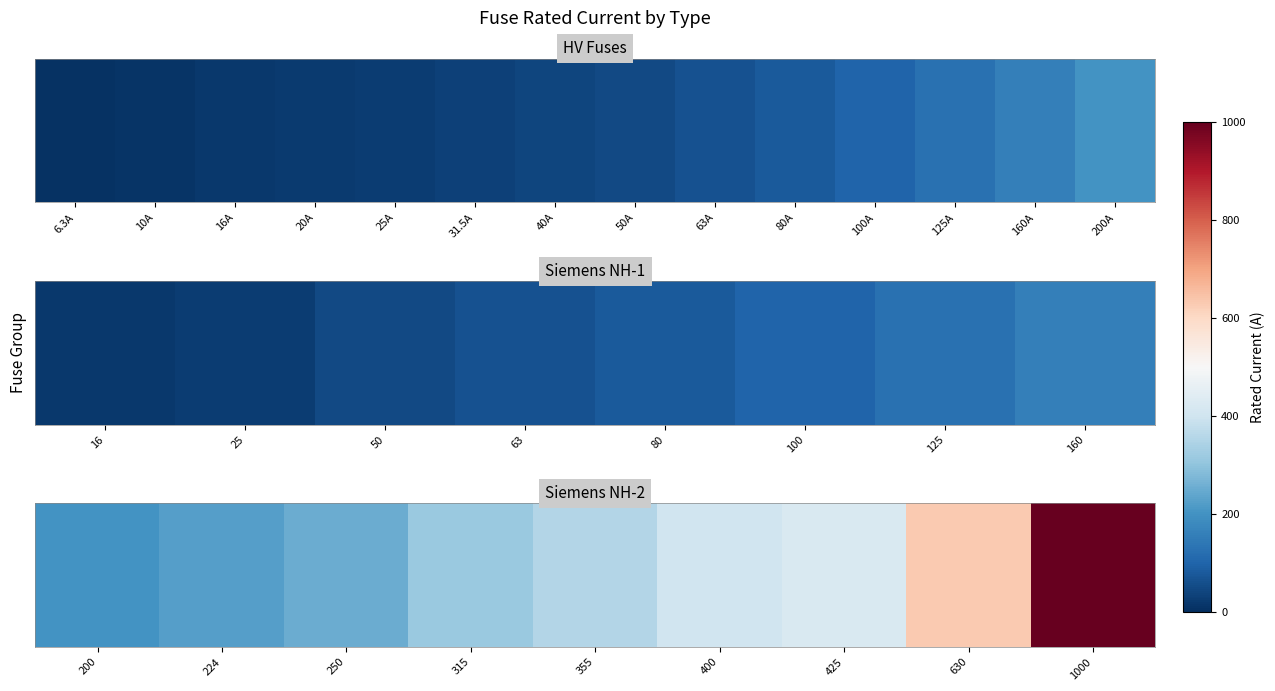

What is the average value?

422